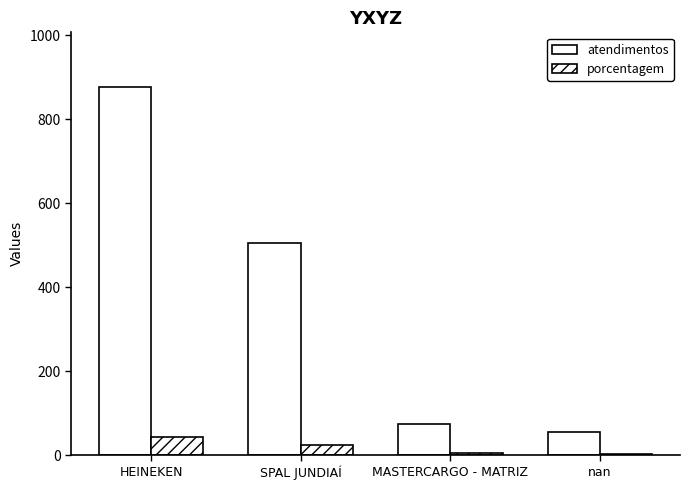

How many groups of bars are there?

4